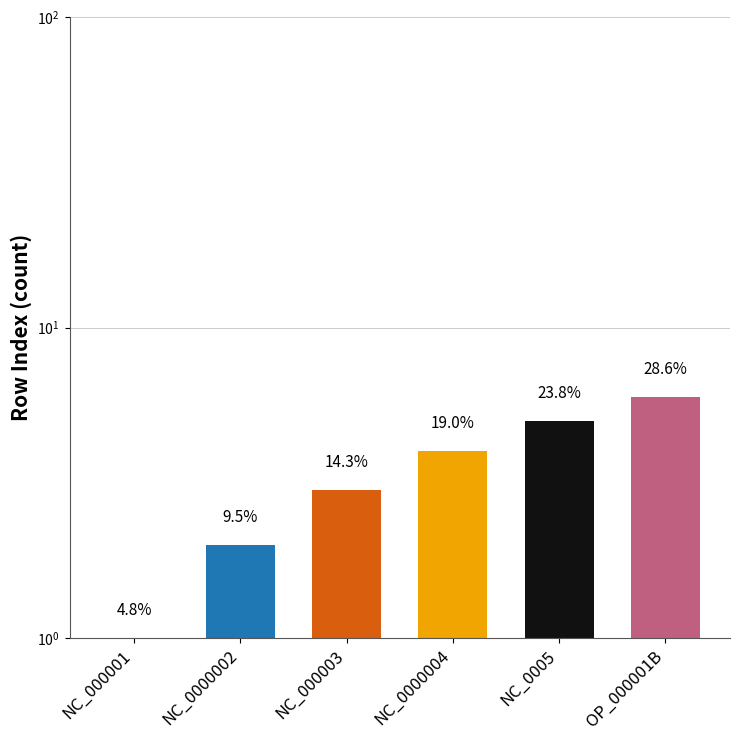

True or false: the data shows 5 at NC_0005.

True